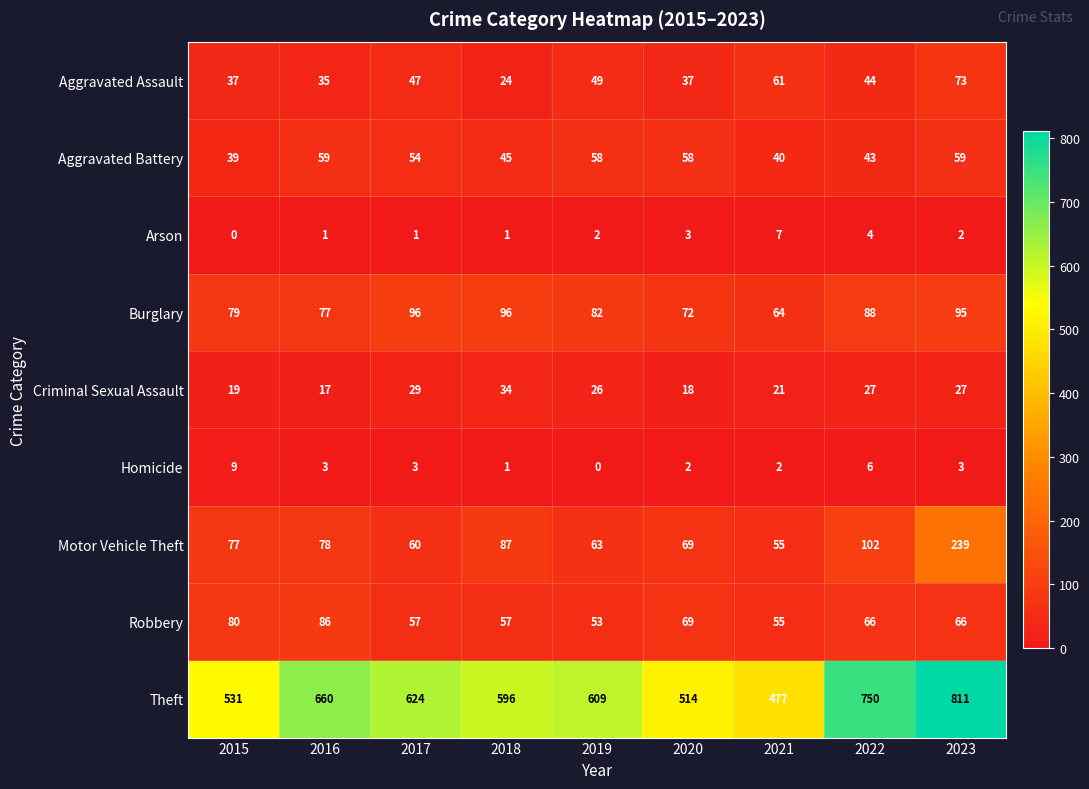

Which series has the largest total across all categories?

Theft